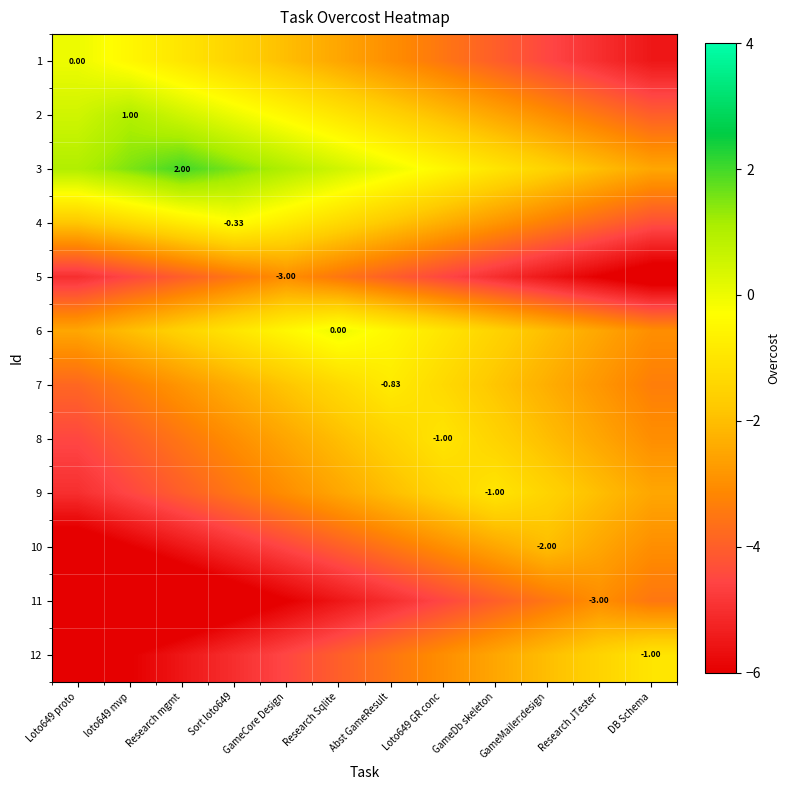

How many data points in 11 are less than -5?

6